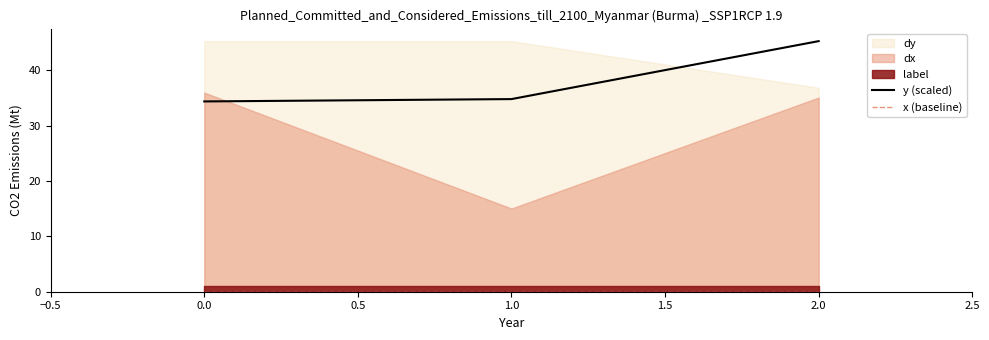

What is the highest value of the y (scaled) series?

45.3